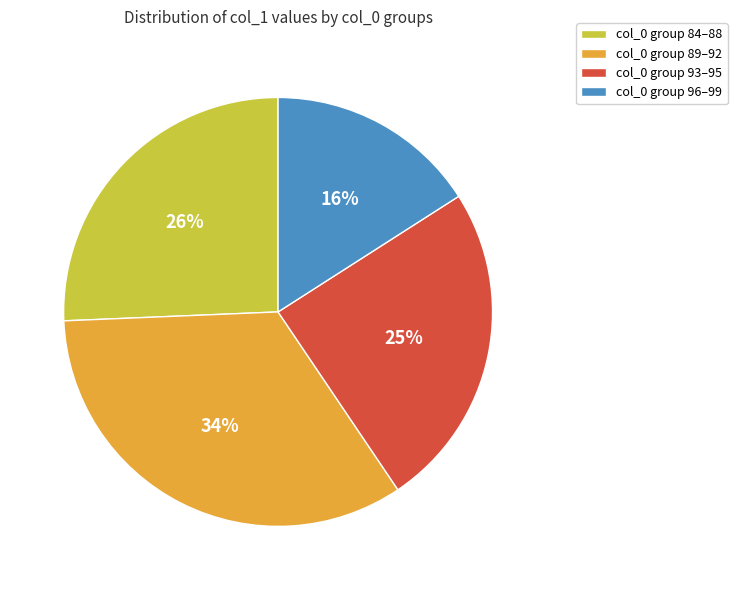

Combined, do col_0 group 93–95 and col_0 group 96–99 account for over 50%?

No